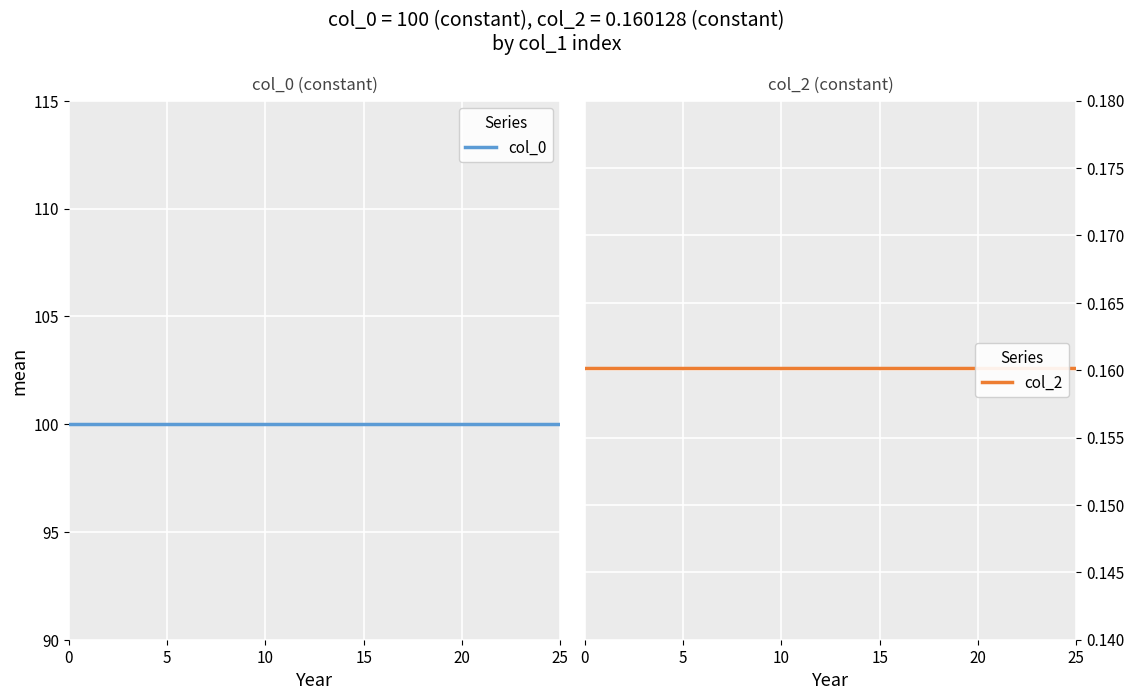

True or false: col_0 and col_2 intersect in this chart.

False